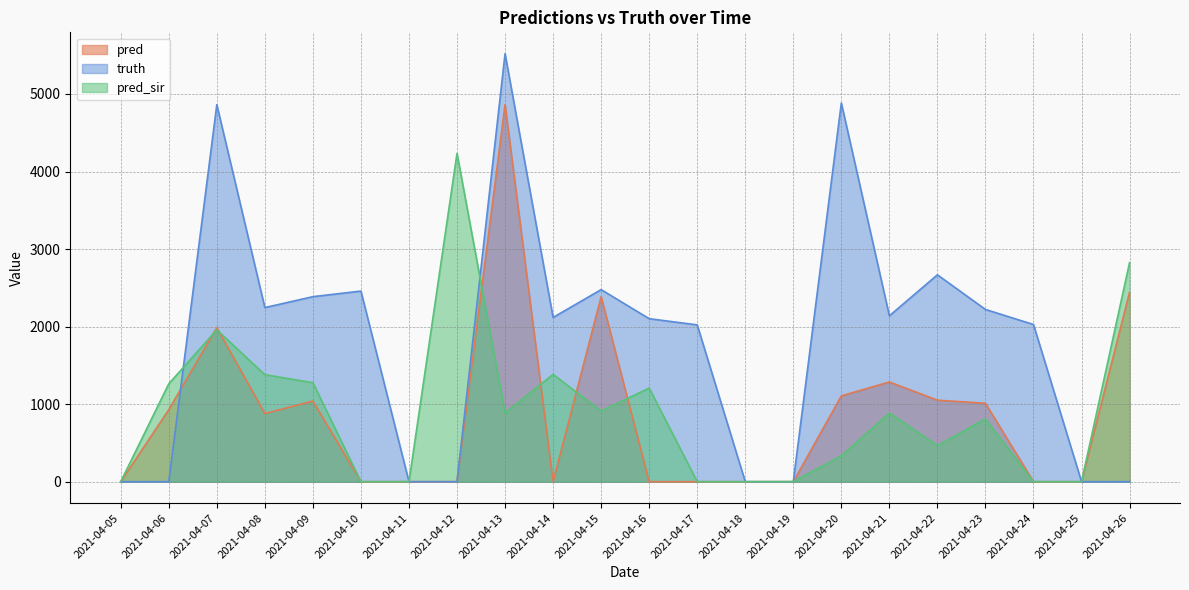

What are all the series names shown in the legend?

pred, truth, pred_sir